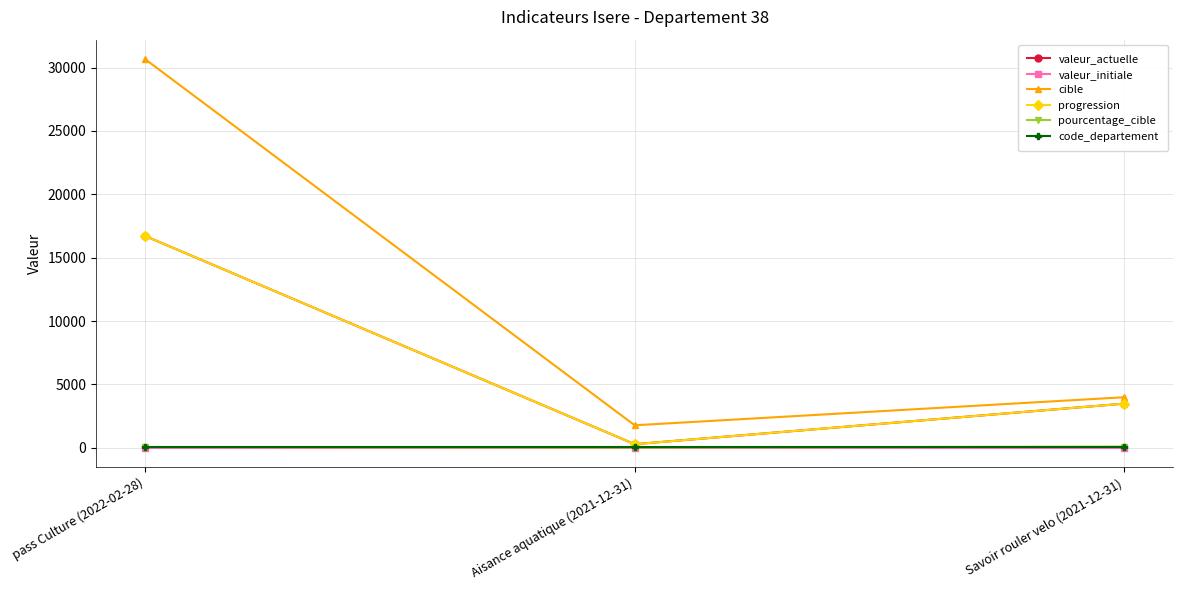

True or false: progression has a value of 280 at Aisance aquatique (2021-12-31).

True